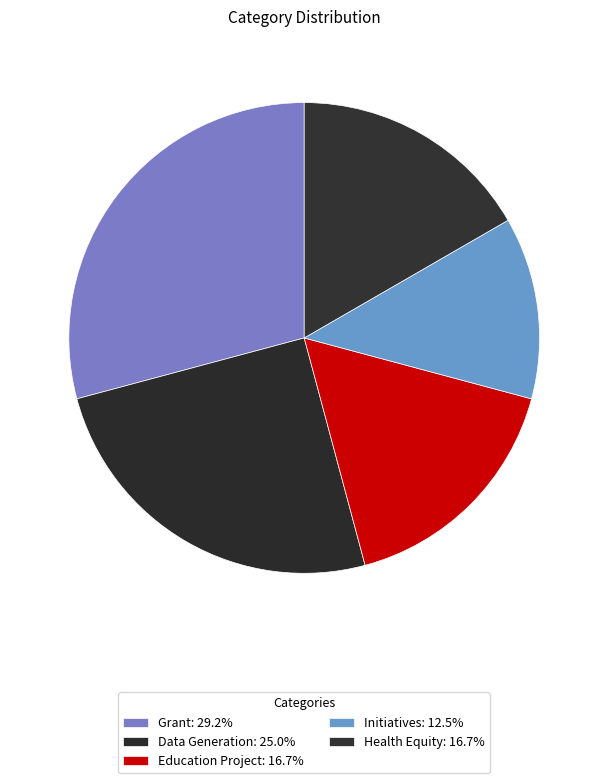

How many segments does this pie chart have?

5